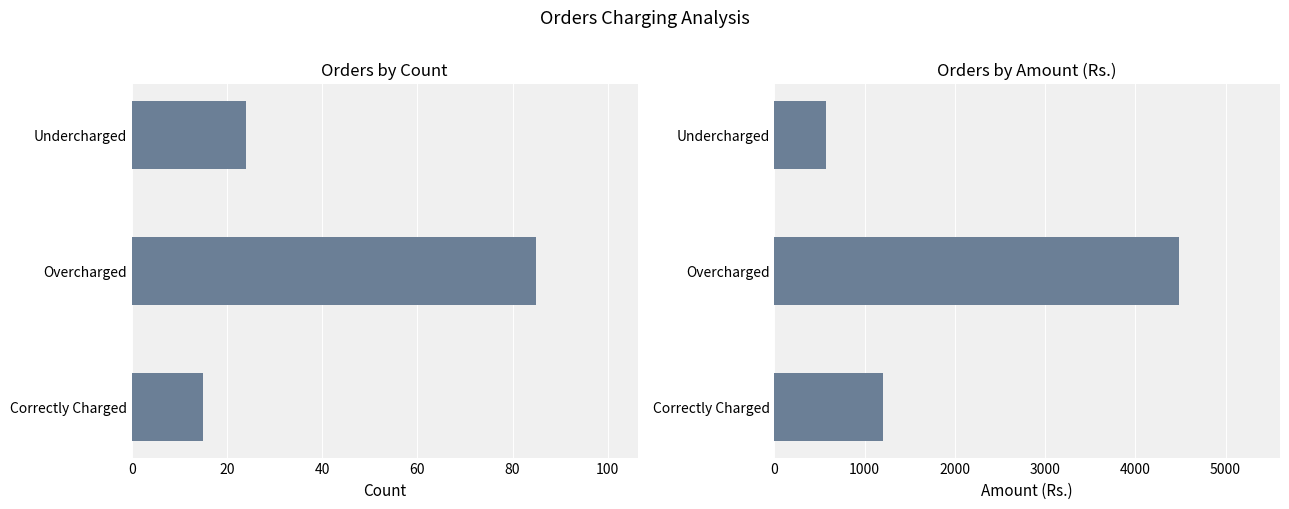

Between 40 and 0, which is larger?

40